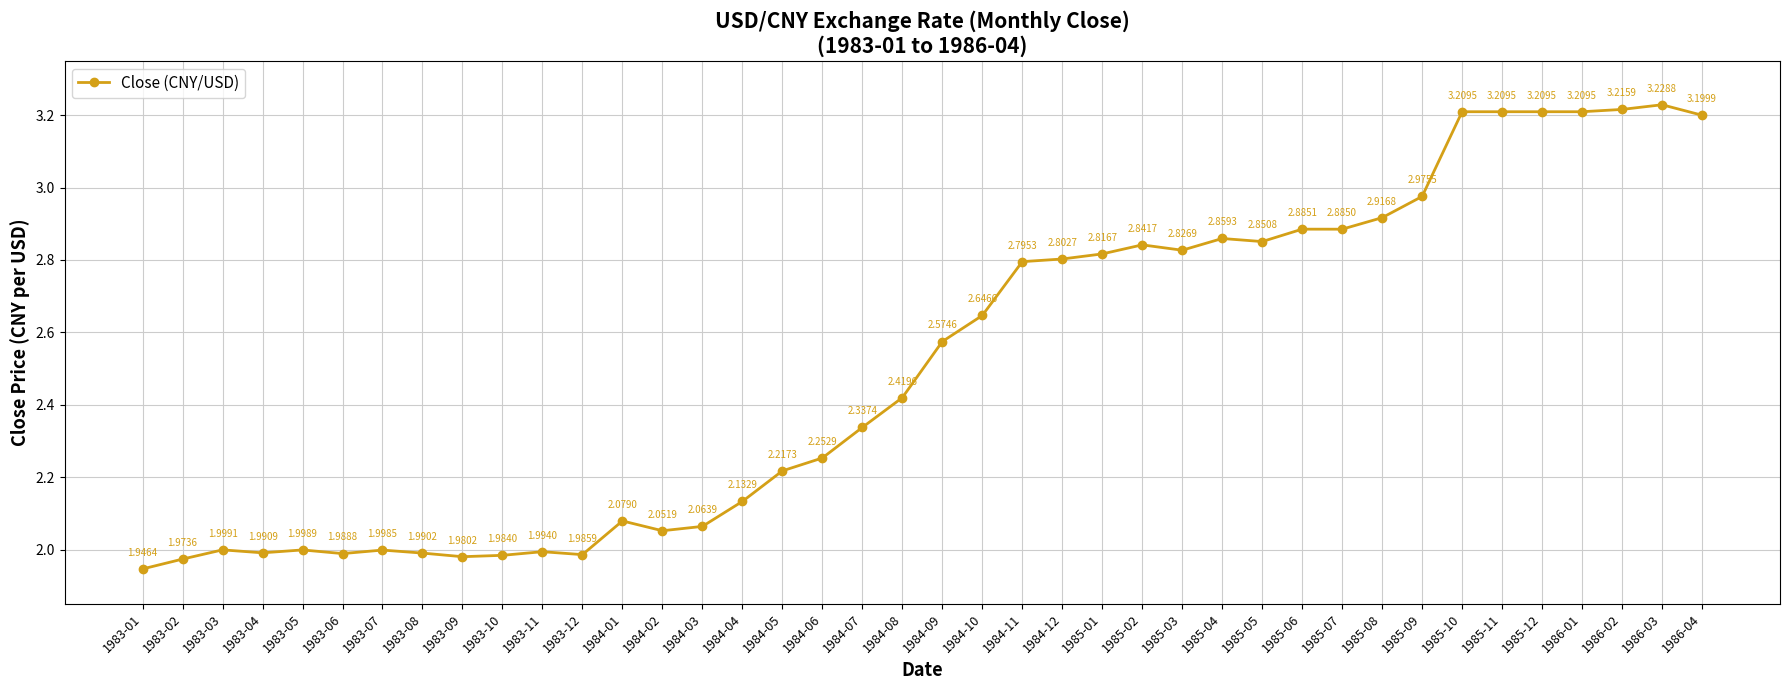

How many values are below 2?

12